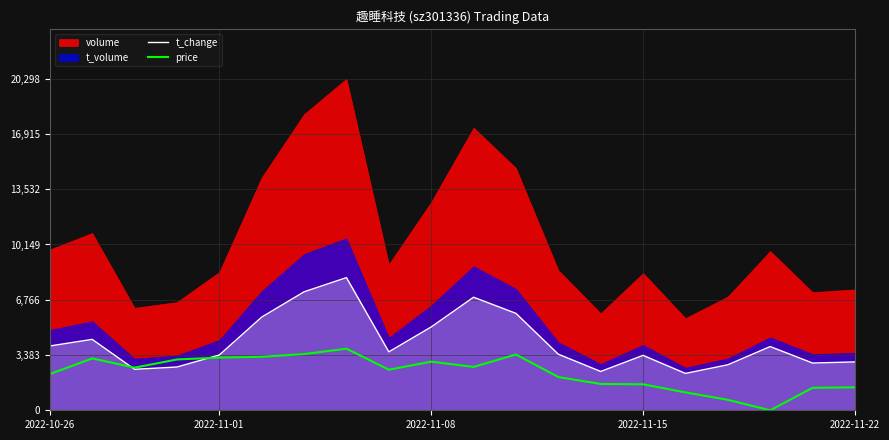

What is the maximum value for t_change?

8120.0